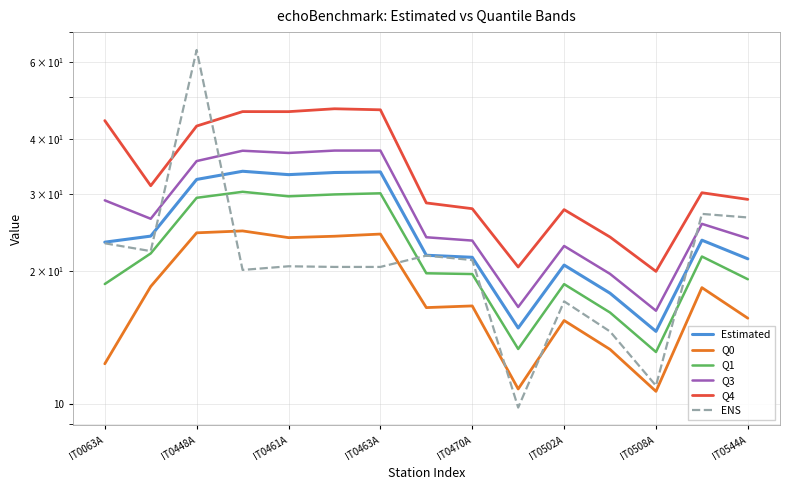

What is the greatest value displayed?

63.8